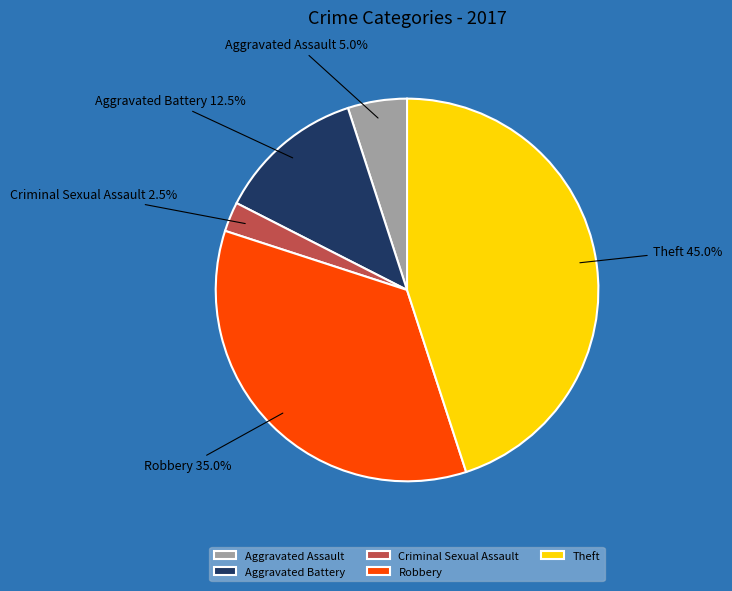

Is Robbery the majority of the pie?

No